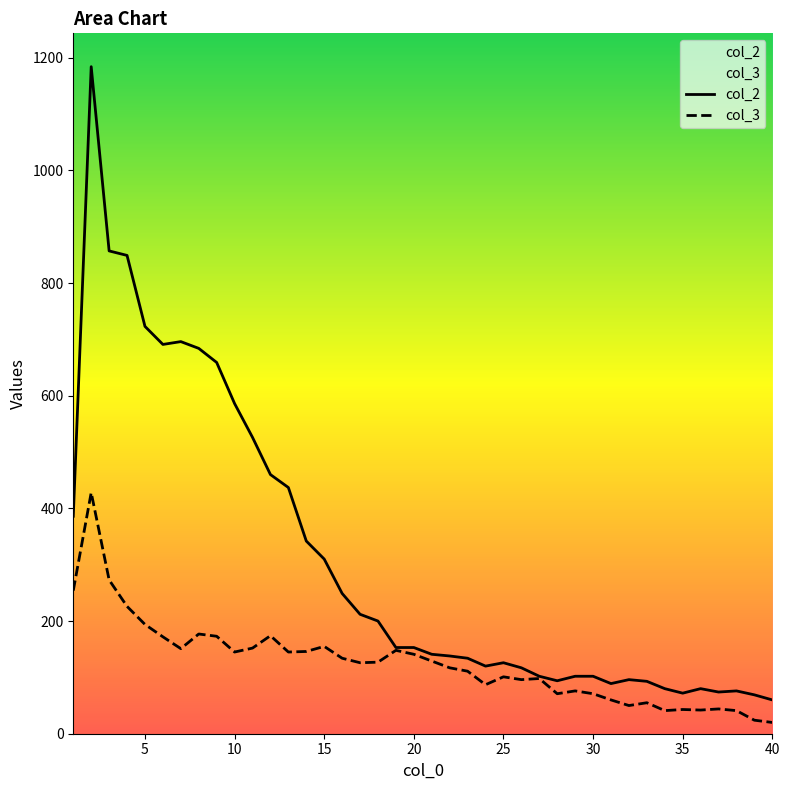

True or false: col_2 and col_3 intersect in this chart.

False